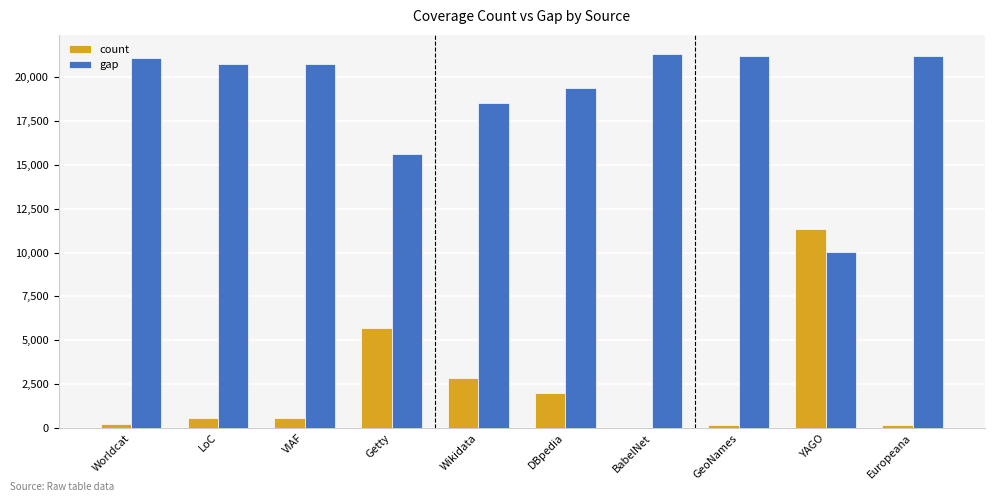

What is the sum of all count values?

23619